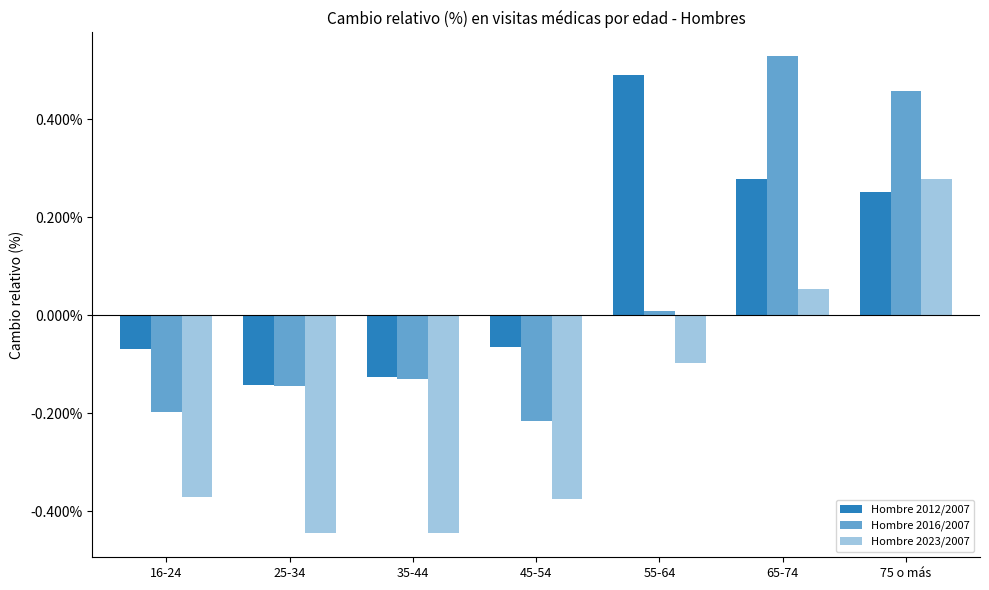

Reading right to left, transcribe all the data shown in this chart.

Hombre 2012/2007: 75 o más=0.3	65-74=0.3	55-64=0.5	45-54=-0.1	35-44=-0.1	25-34=-0.1	16-24=-0.1
Hombre 2016/2007: 75 o más=0.5	65-74=0.5	55-64=0.0	45-54=-0.2	35-44=-0.1	25-34=-0.1	16-24=-0.2
Hombre 2023/2007: 75 o más=0.3	65-74=0.1	55-64=-0.1	45-54=-0.4	35-44=-0.4	25-34=-0.4	16-24=-0.4